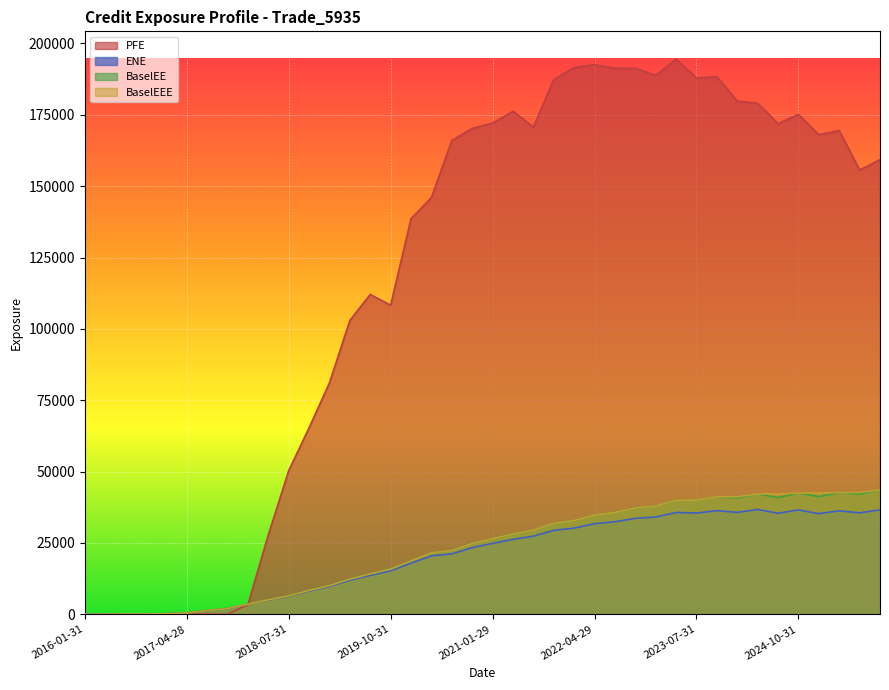

What is the greatest value displayed?

194528.0